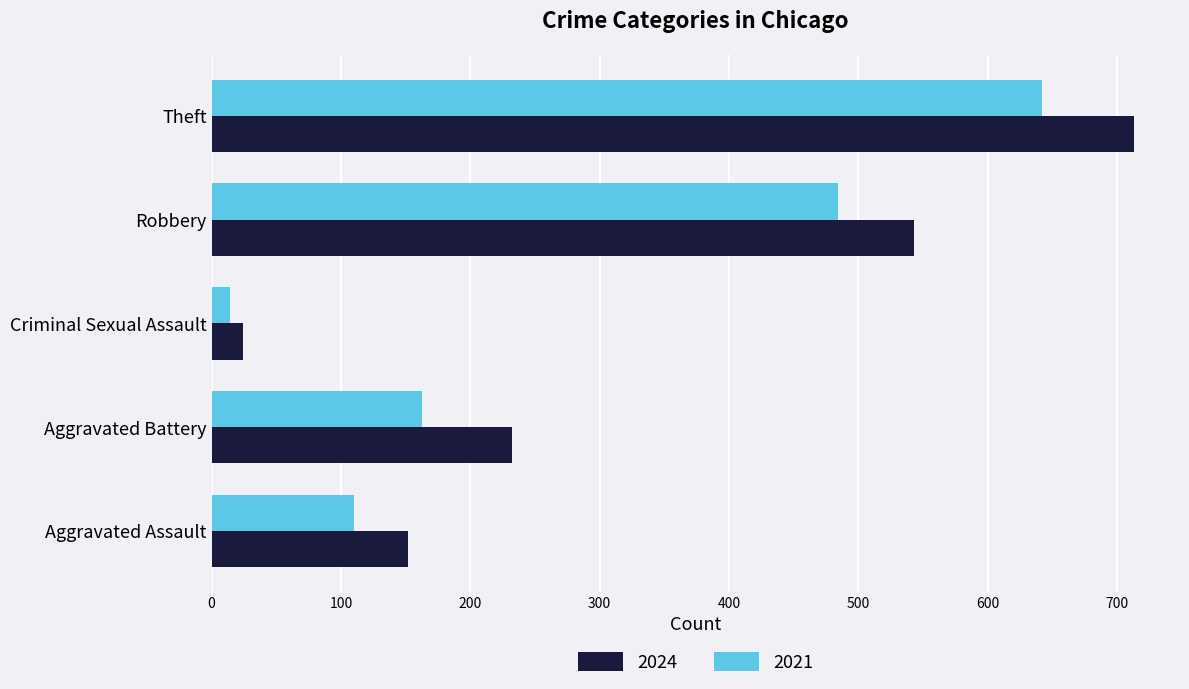

At which label does 2024 reach its minimum?

Criminal Sexual Assault